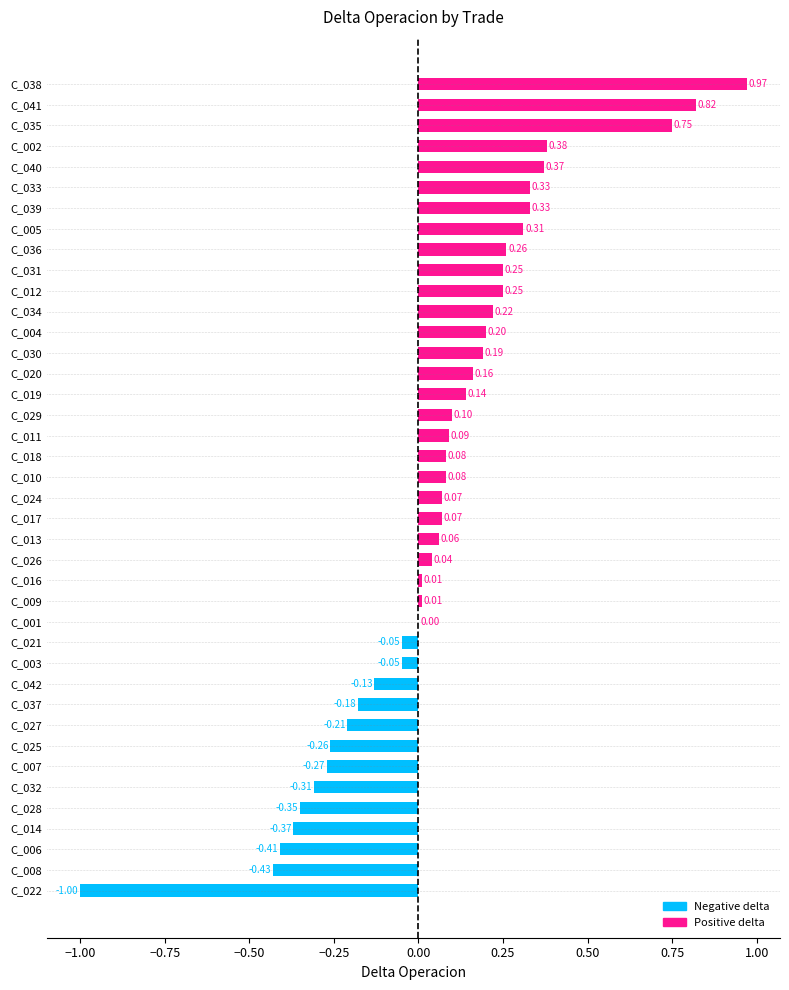

What is the sum of all values?

2.5